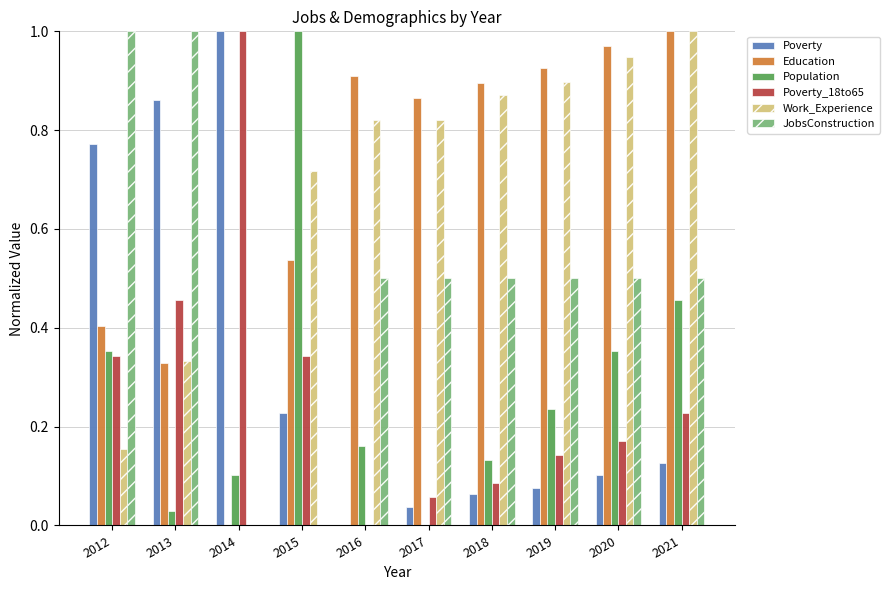

True or false: Poverty has a value of 1.0 at 2014.

True